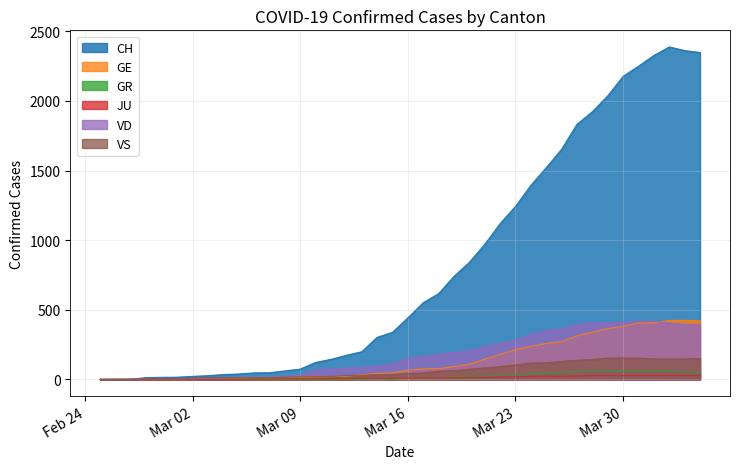

What is the label of the 26th point from the right?

2020-03-10